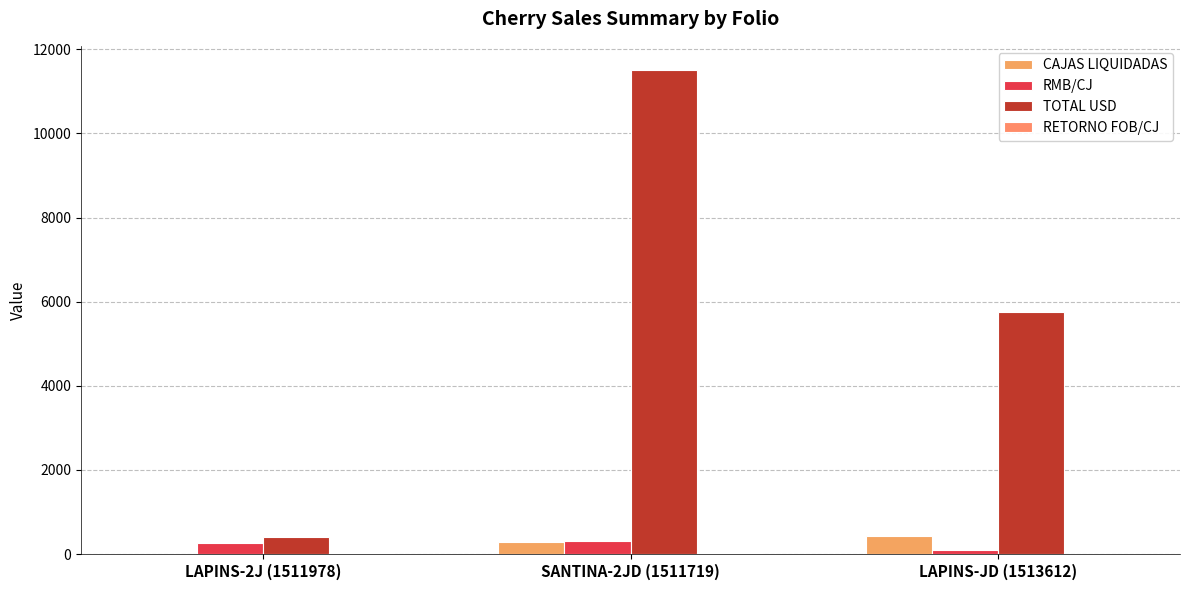

How many groups of bars are there?

3